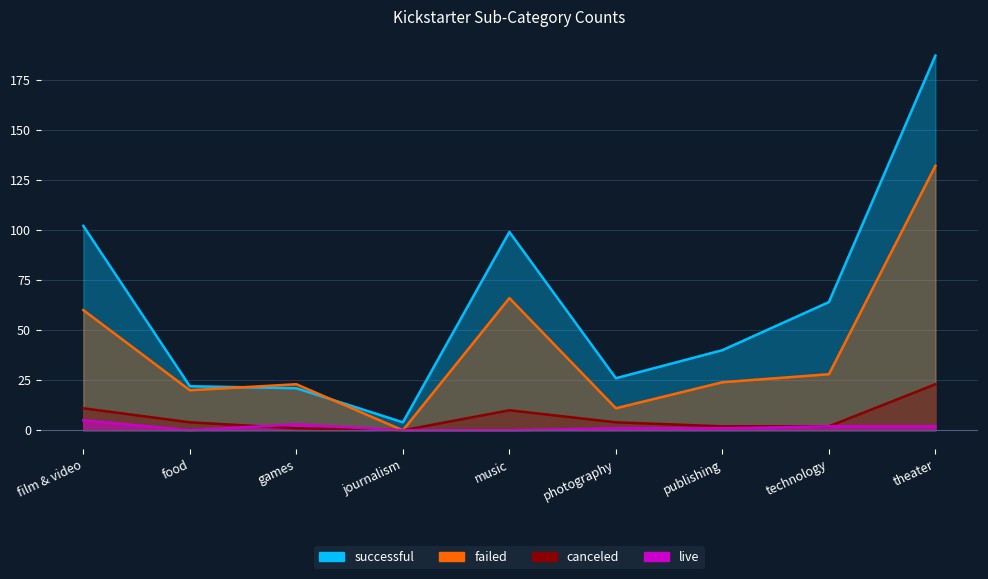

At which label does successful first exceed 40?

film & video